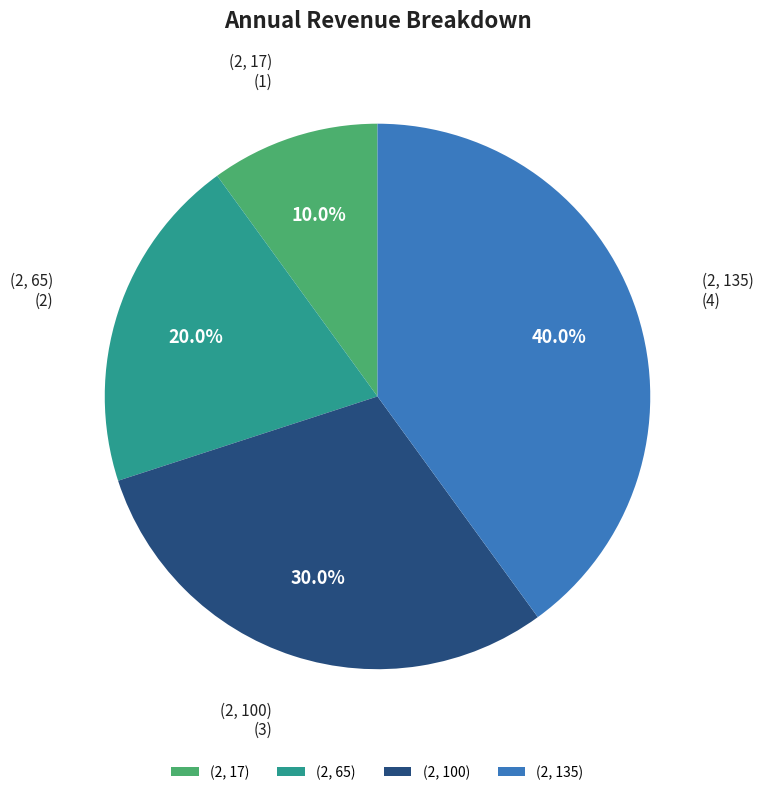

What percentage is the (2, 100) slice, to the nearest percent?

30%